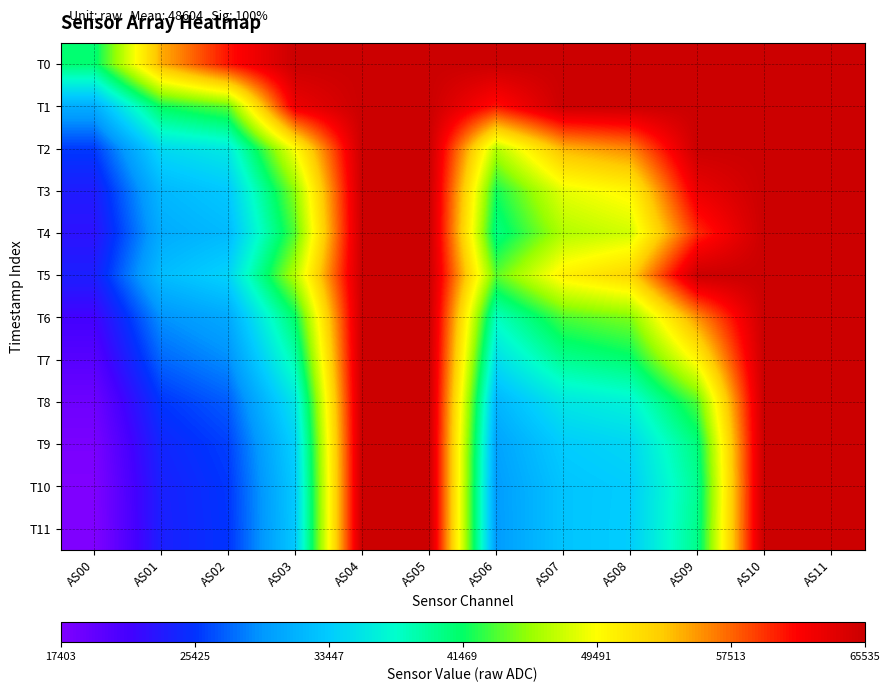

Count the number of data series in this chart.

12